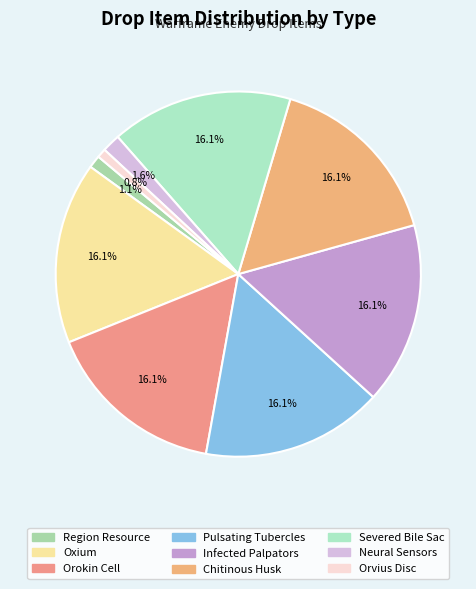

What is the largest slice in the pie chart?

Oxium